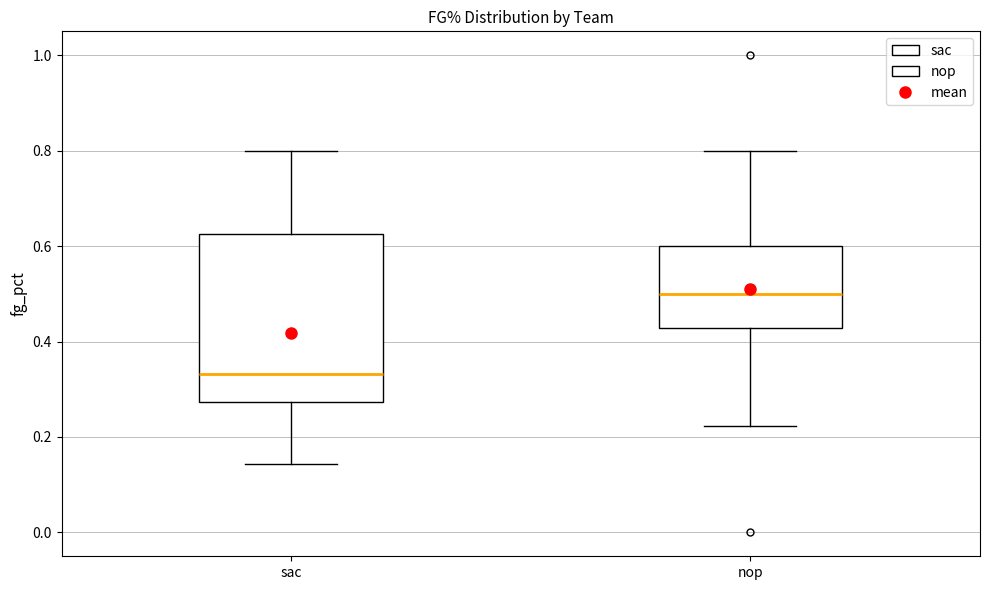

Where is the lower edge of the box for sac on the y-axis? The values are not printed on the chart, so give them approximately, as read against the axis.

0.28